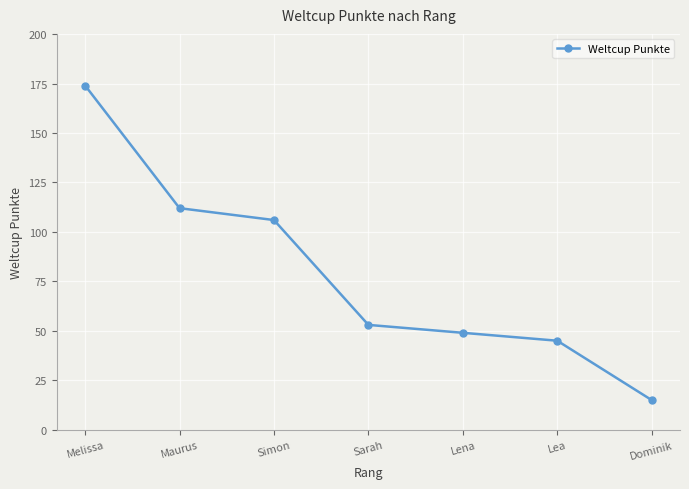

Which label corresponds to the smallest value in the chart?

Dominik